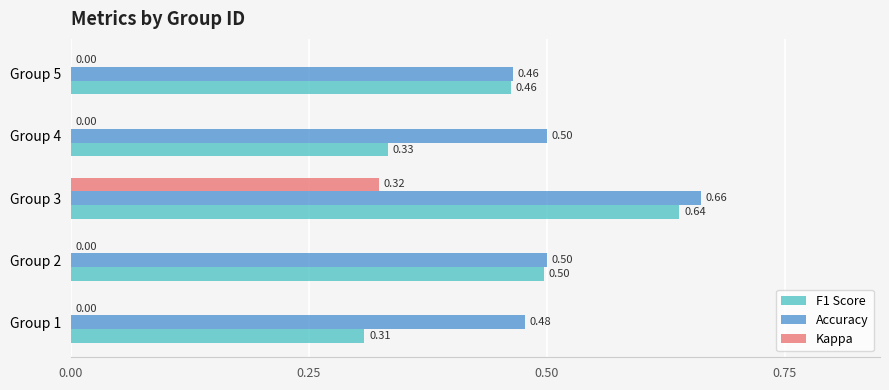

What is the total value across all series at Group 3?

1.6